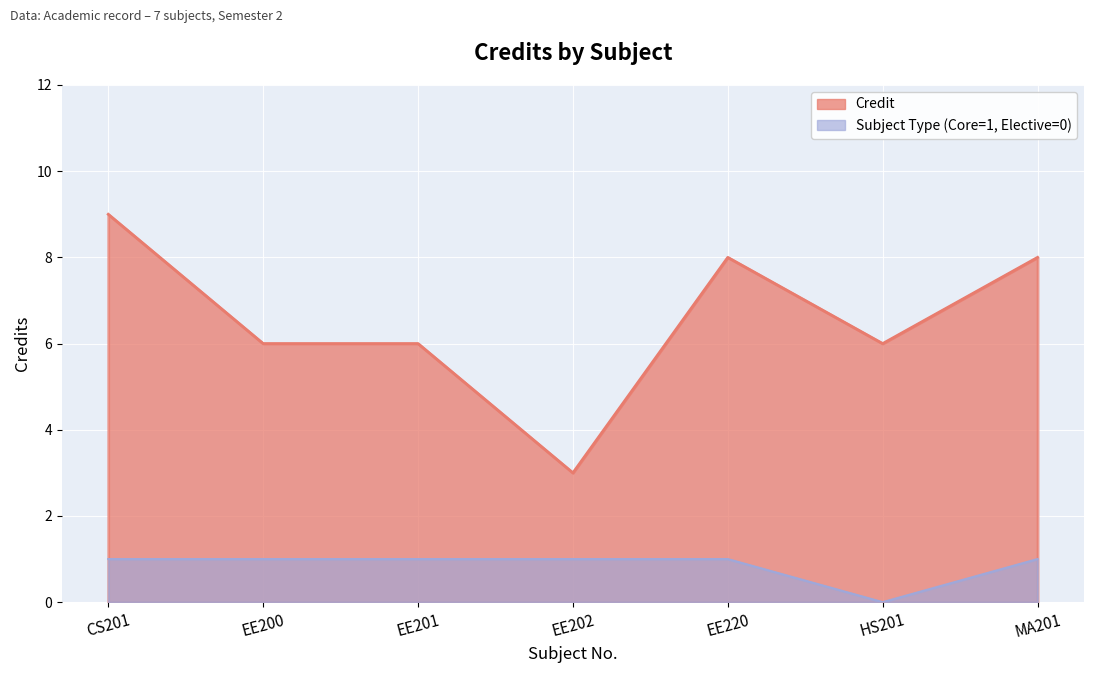

Where is Credit nearest to the value 6?

EE200